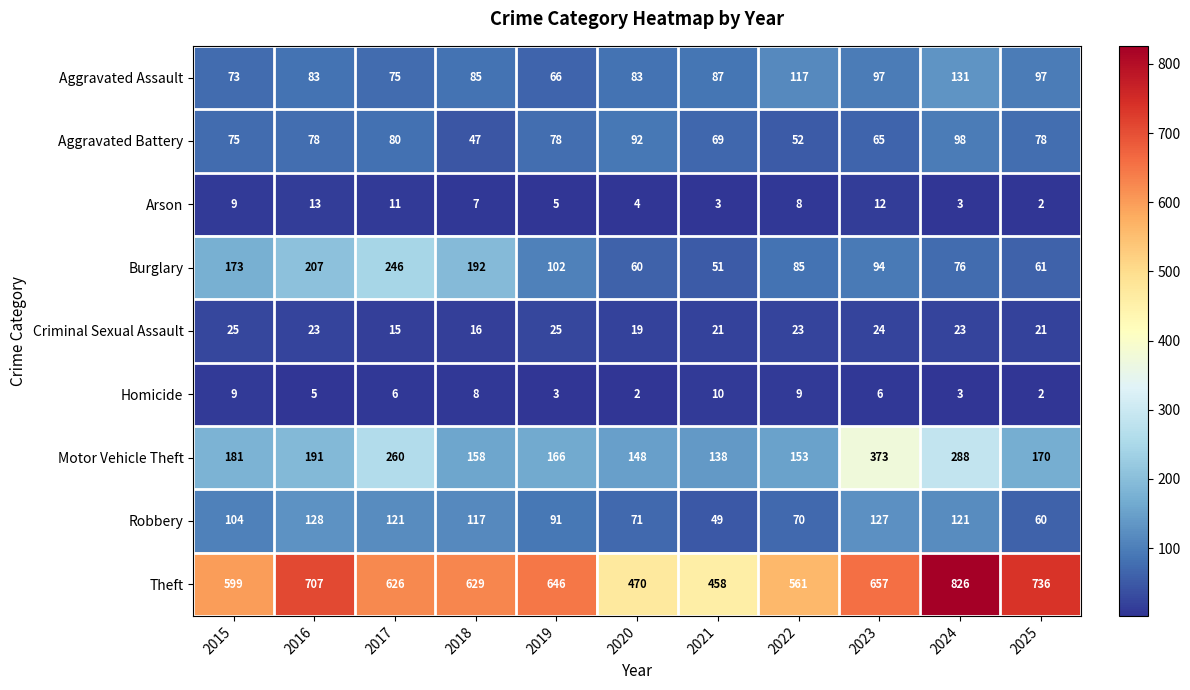

The Motor Vehicle Theft series shows 293 at 2025. True or false?

False